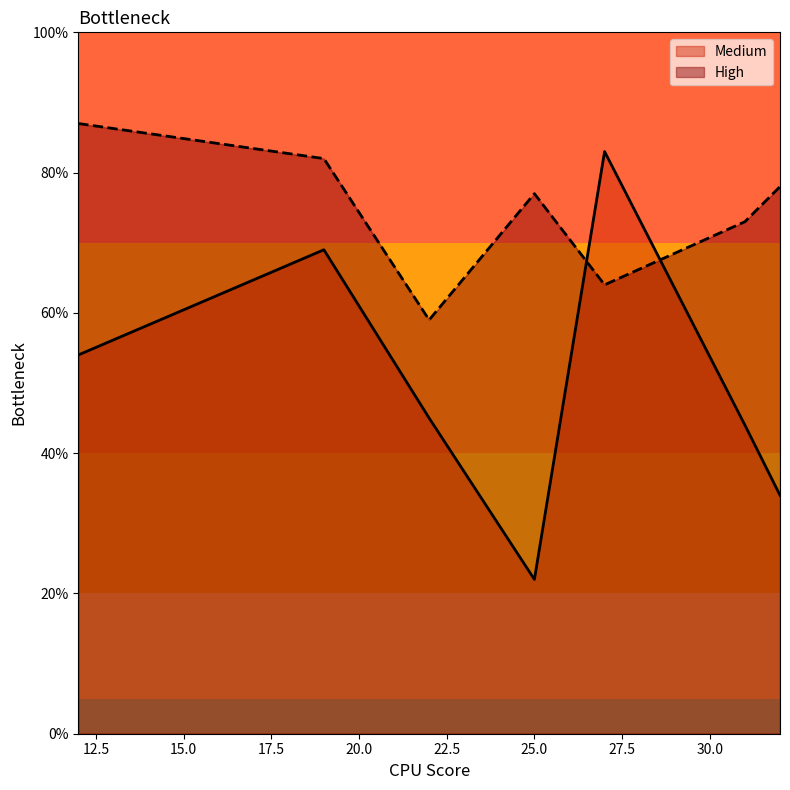

True or false: Medium and High cross at least once.

True